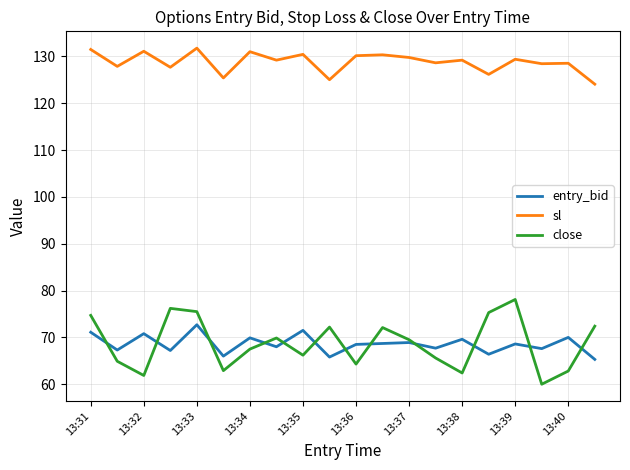

True or false: close and sl cross at least once.

False